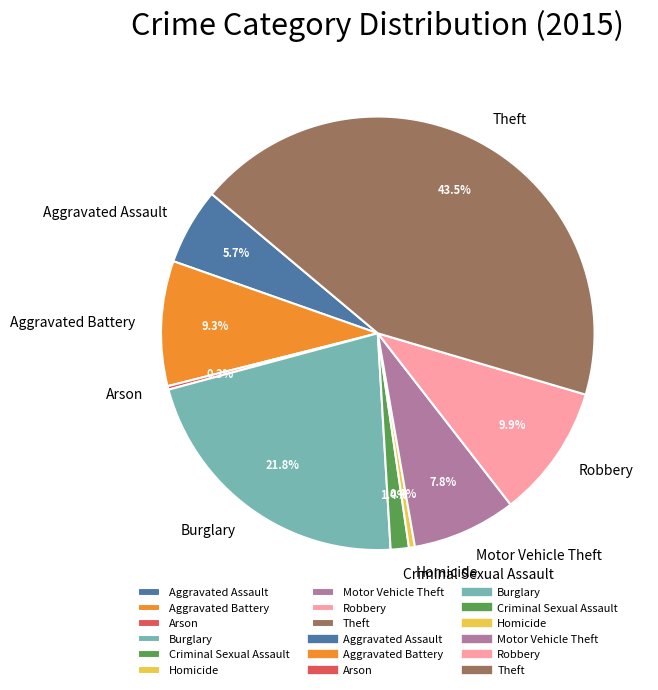

Does Robbery represent more than half of the total?

No